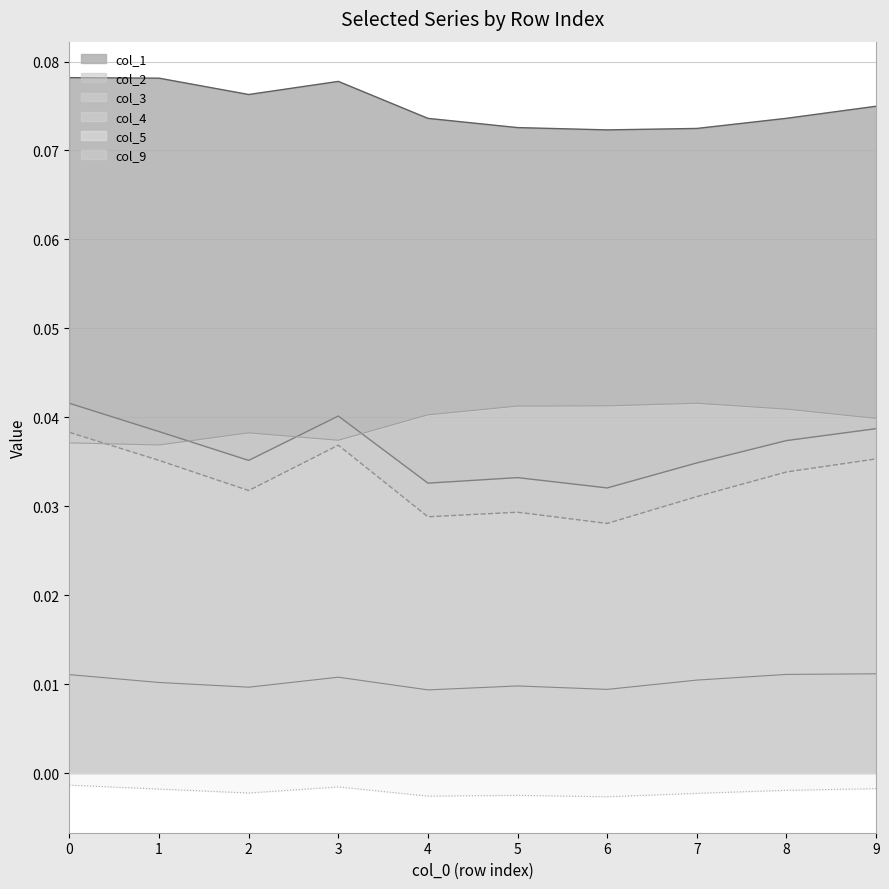

Count the col_2 values in the range 0 to 1.

10